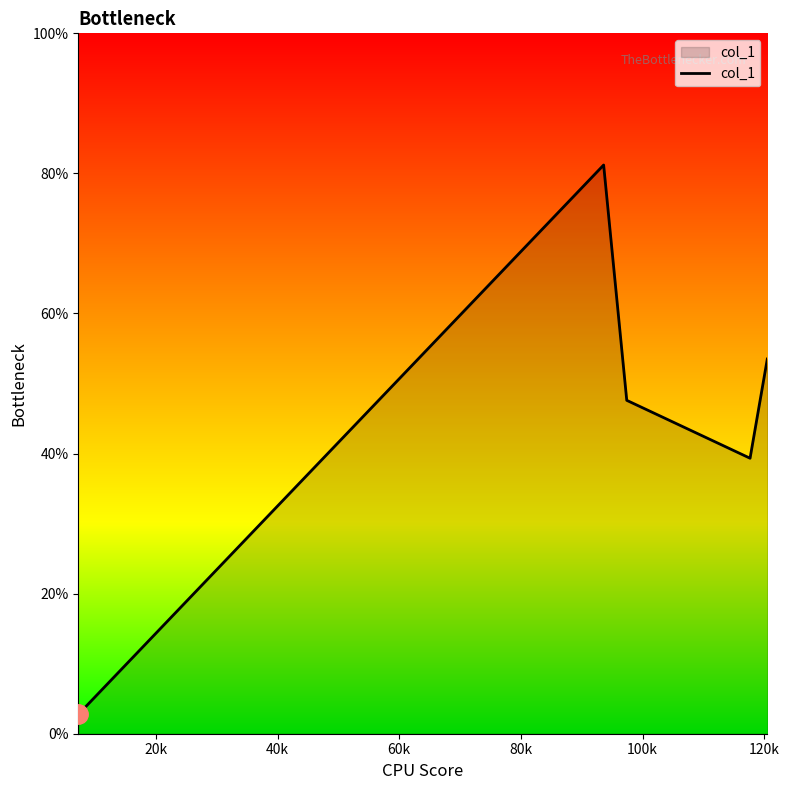

How many values are below 47?

2